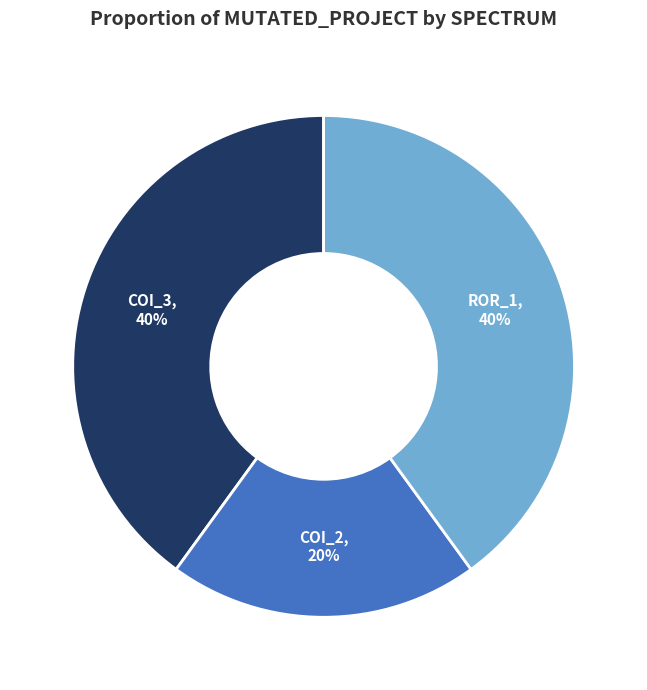

To the nearest percent, what is the average slice percentage?

33%